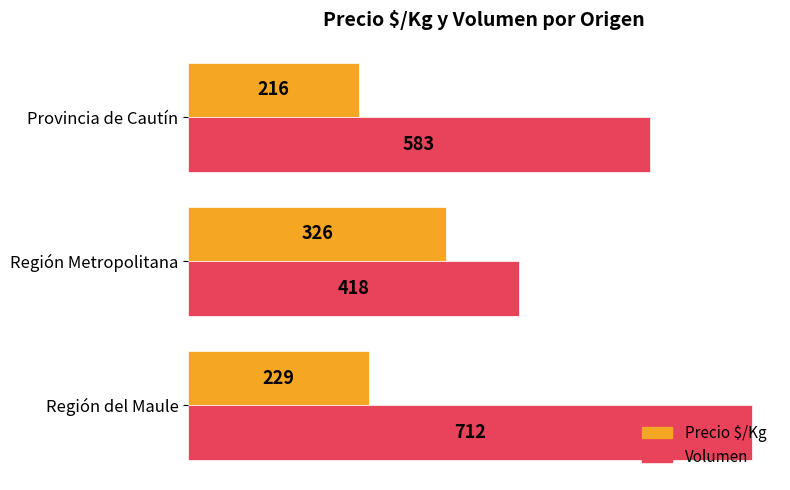

Is it true that Precio $/Kg equals 216 at Provincia de Cautín?

True